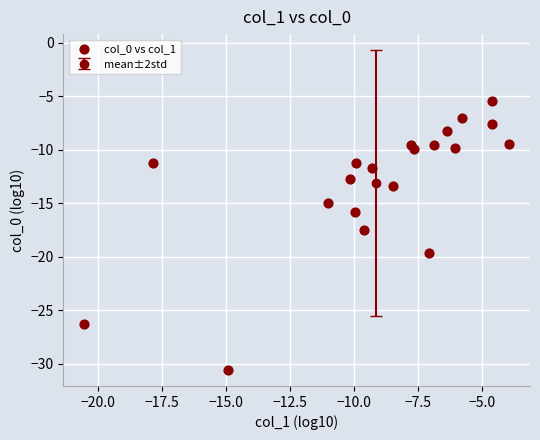

What is the range of X values (max minus min)?

16.6